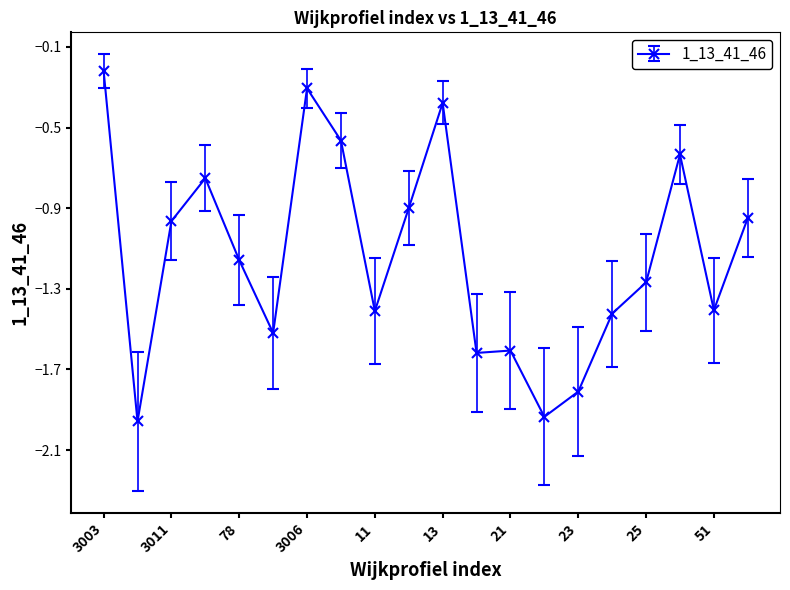

True or false: the data has more than 0 interior local peaks.

True